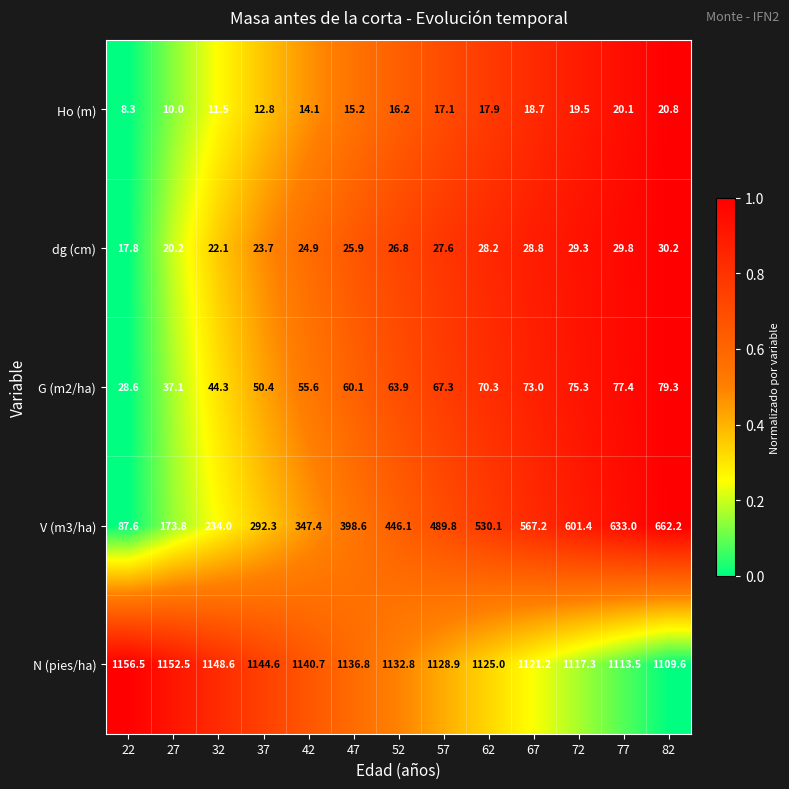

Between 32 and 67, which series saw the biggest shift?

V (m3/ha)